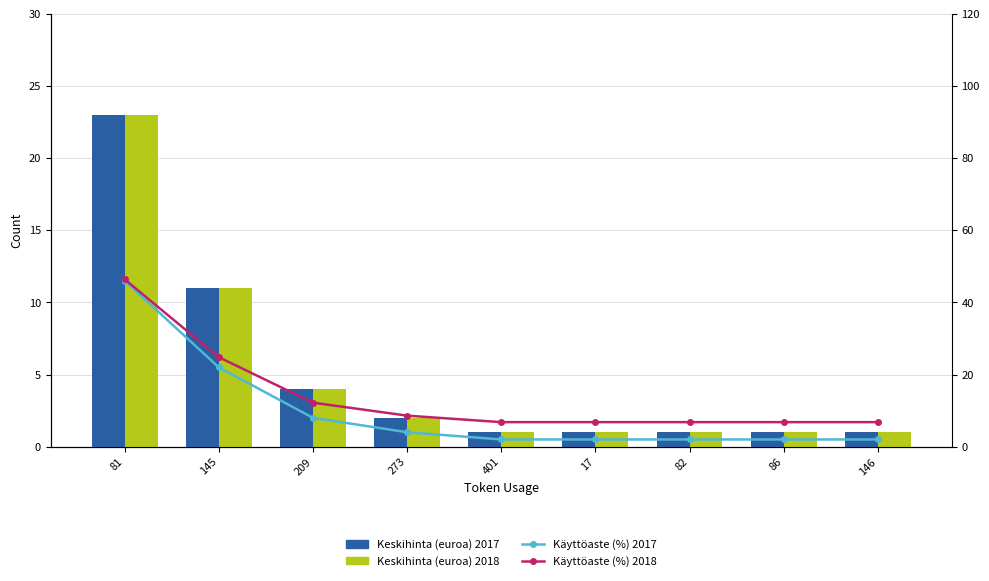

Which label corresponds to the largest value in the chart?

81